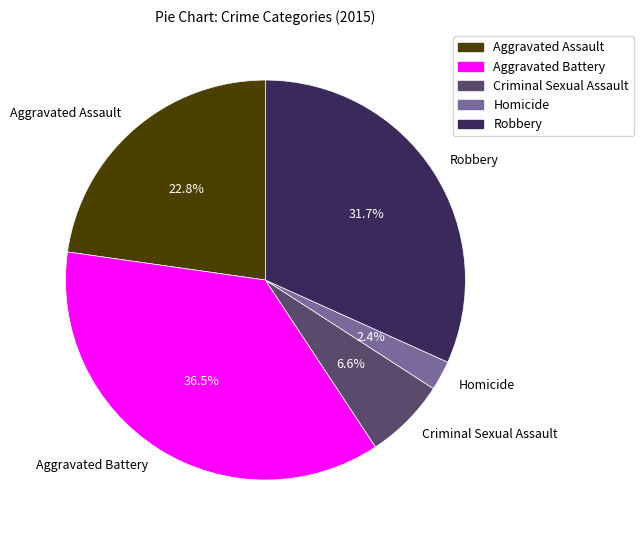

Is it true that Criminal Sexual Assault is 1% of the pie?

False